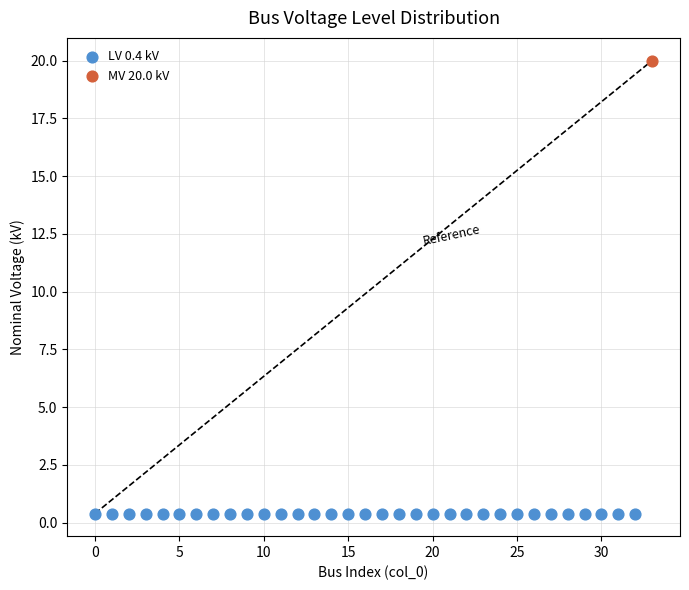

Which series contains the highest Y value?

MV 20.0 kV